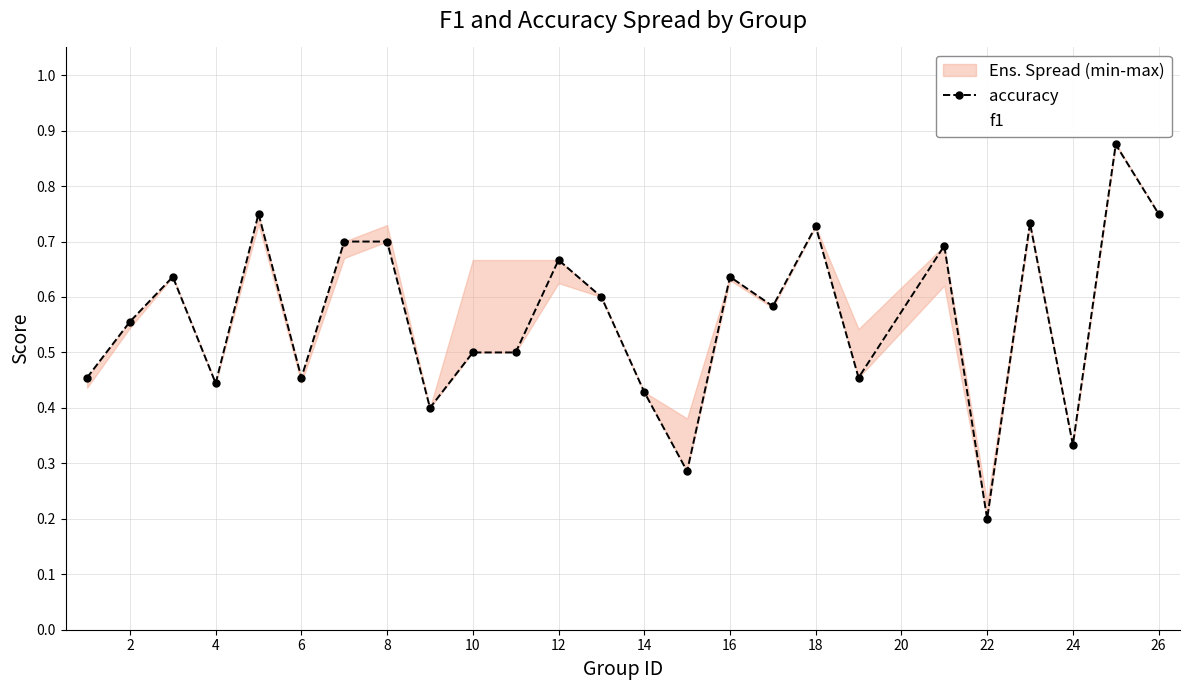

What is the difference between the second highest and second lowest values in the accuracy series?

0.5